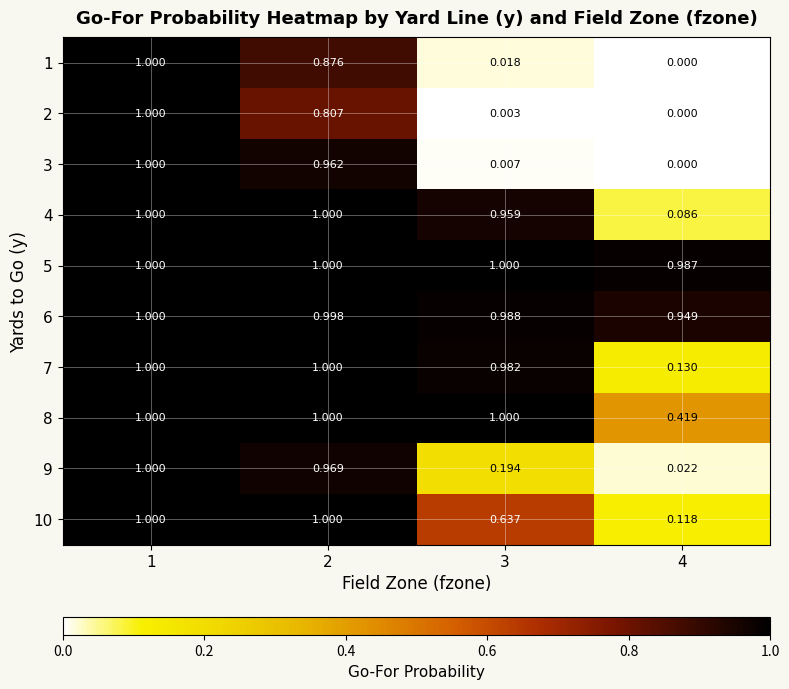

Which series has the largest total across all categories?

5